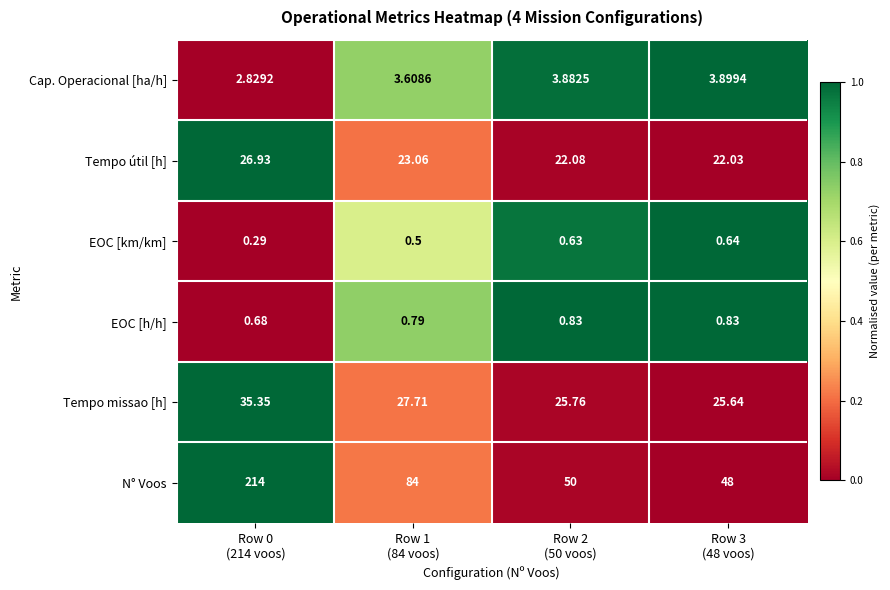

Which series has the largest total across all categories?

N° Voos